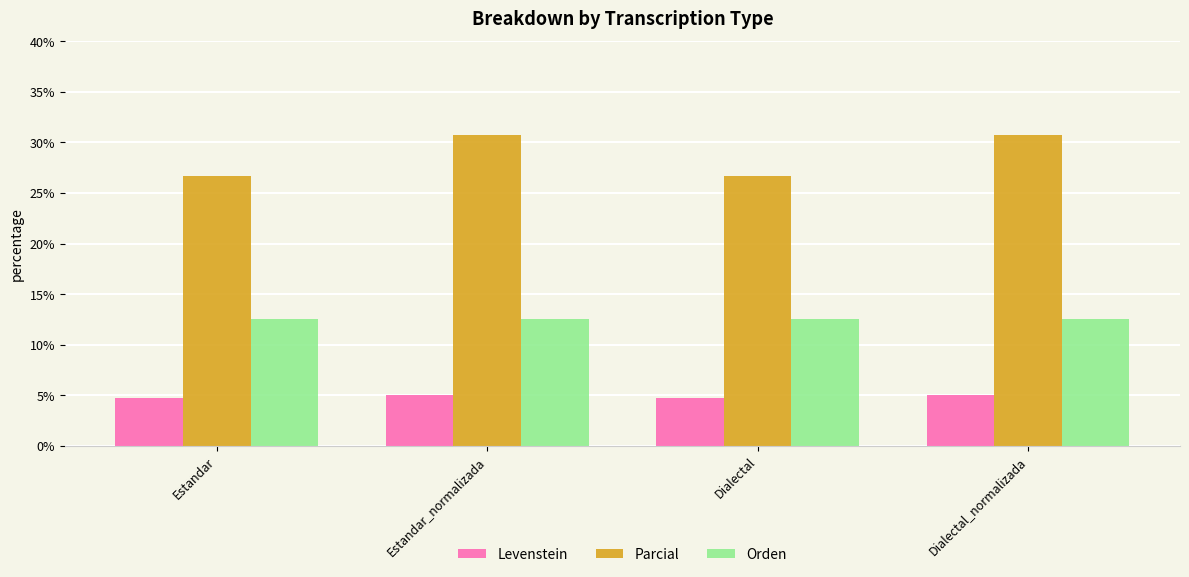

List the series in order of their peak value, highest first.

Parcial, Orden, Levenstein